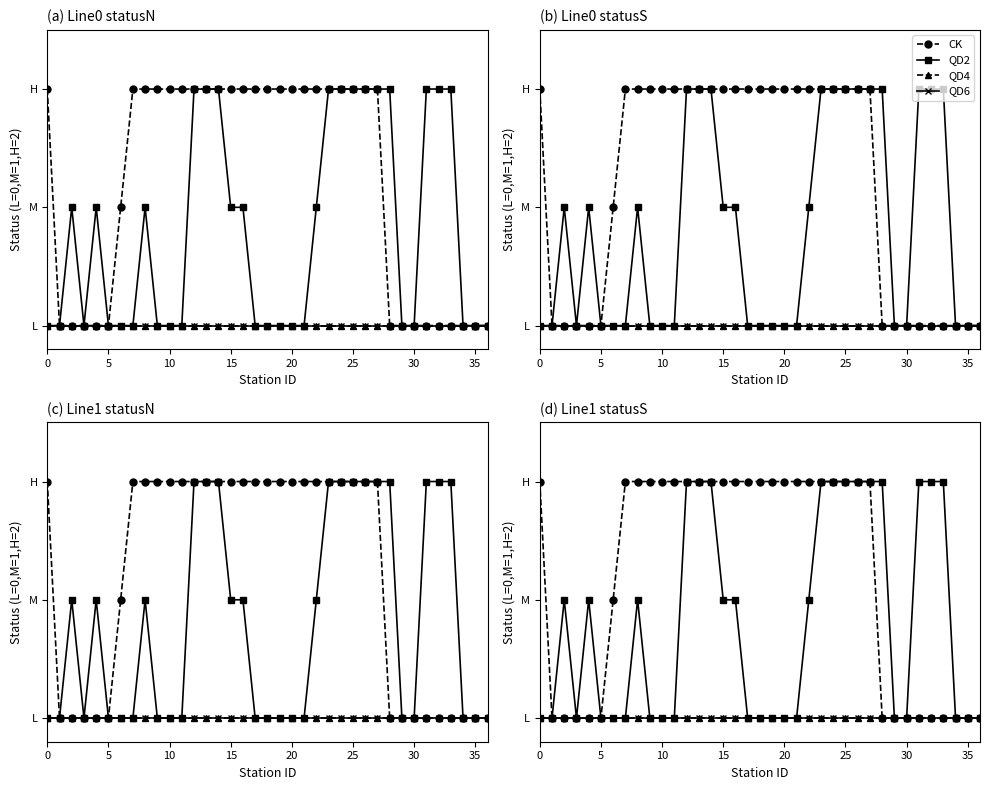

List the series in order of their peak value, lowest first.

QD4, QD6, CK, QD2